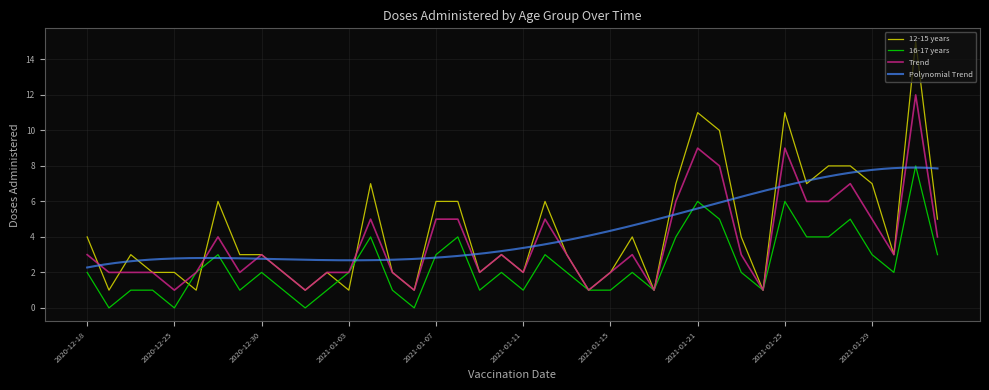

What is the difference between the highest and lowest values at 2021-01-29?

4